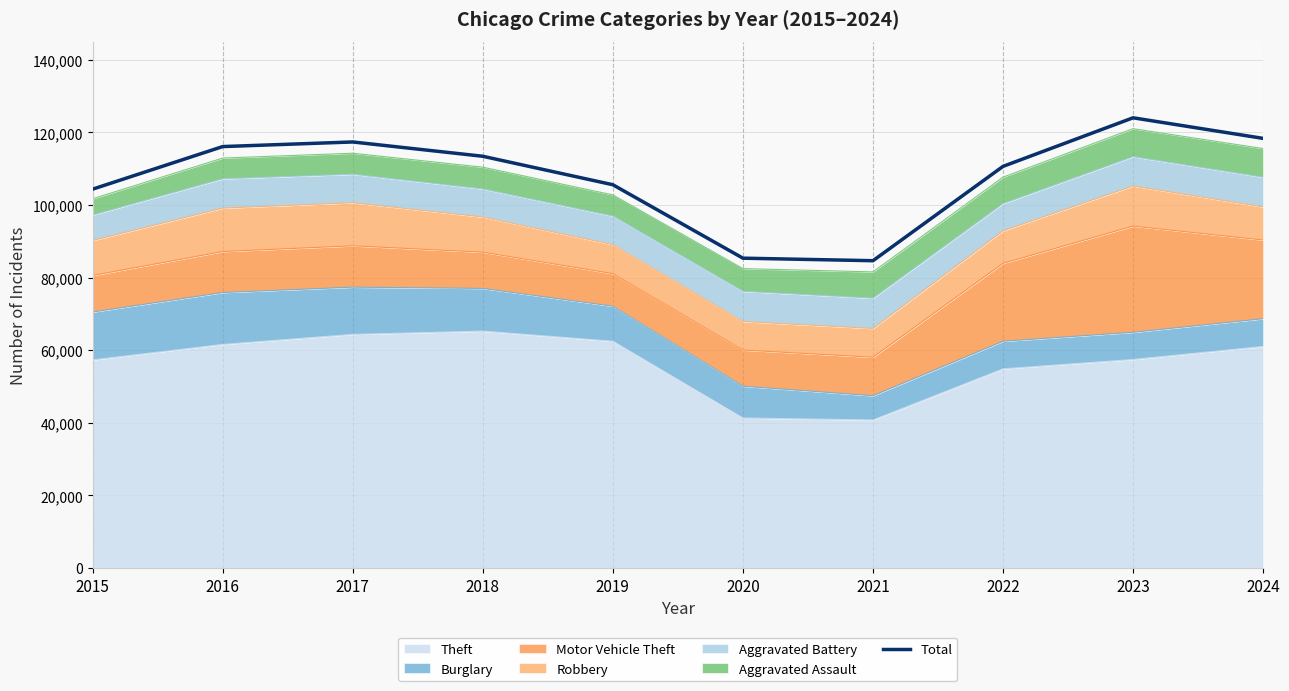

What is the difference between the values at 2022 and 2018?

2783